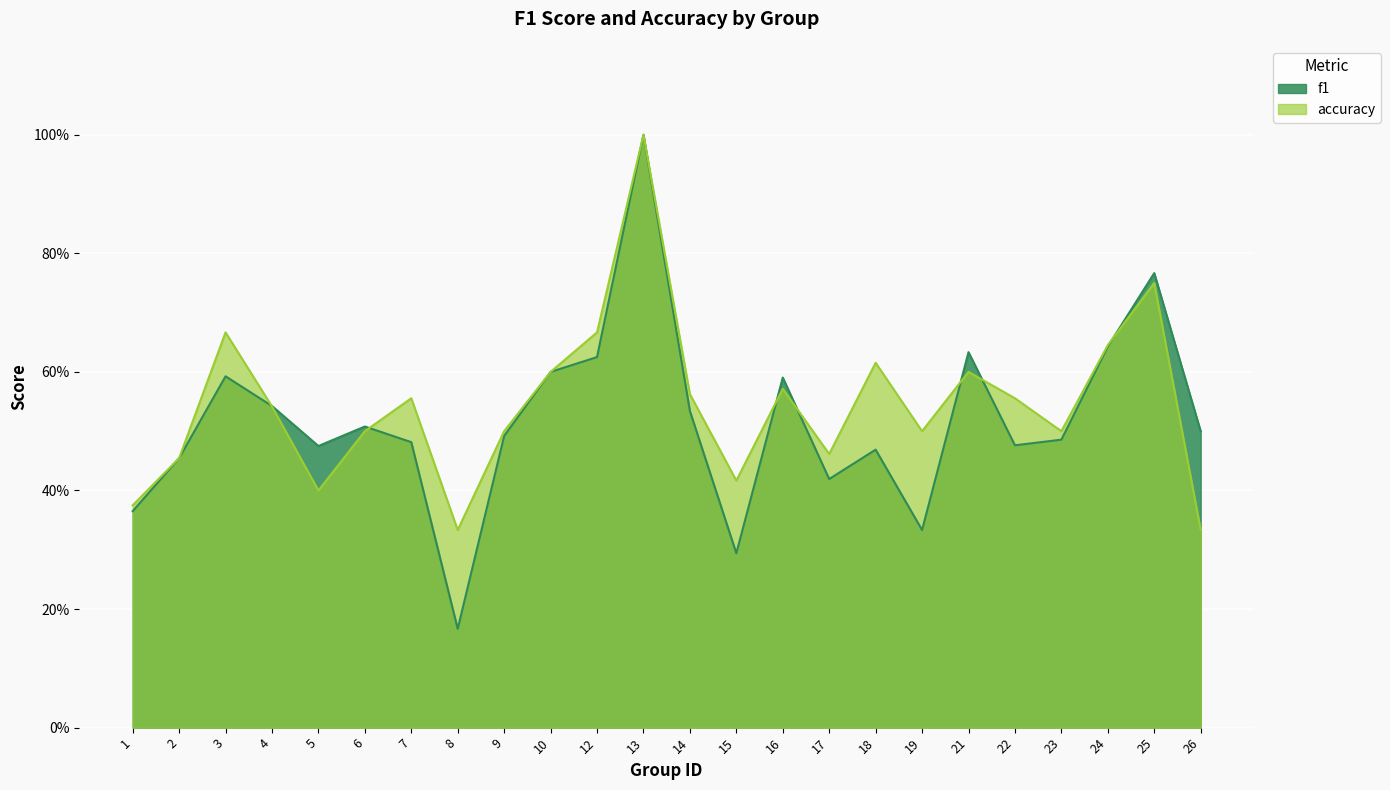

In f1, how many points are lower than both neighbors (excluding endpoints)?

6